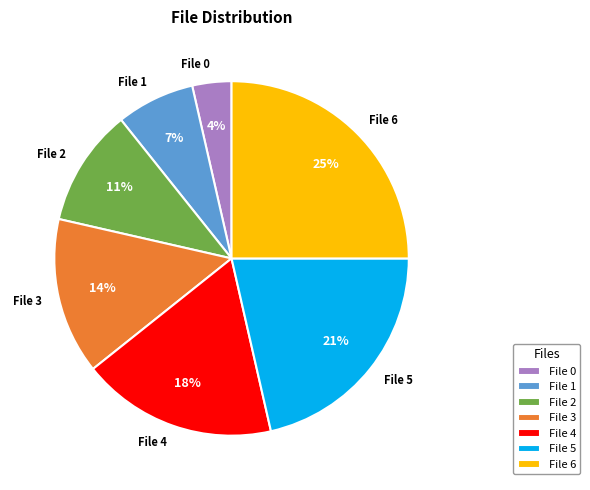

Is there any slice that represents more than half of the pie?

No